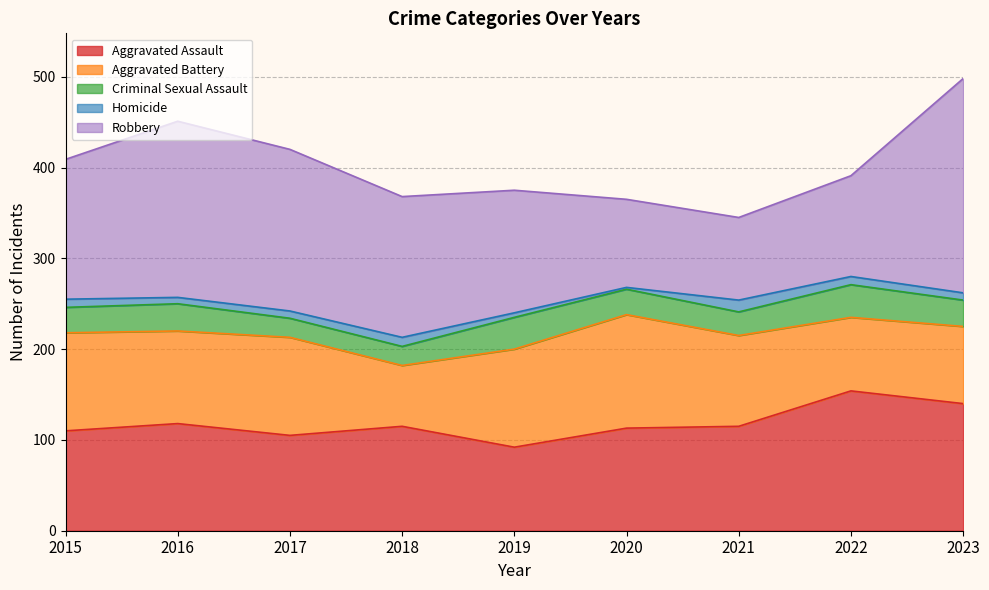

What is the value of the Homicide point at the 1st from the left?

9